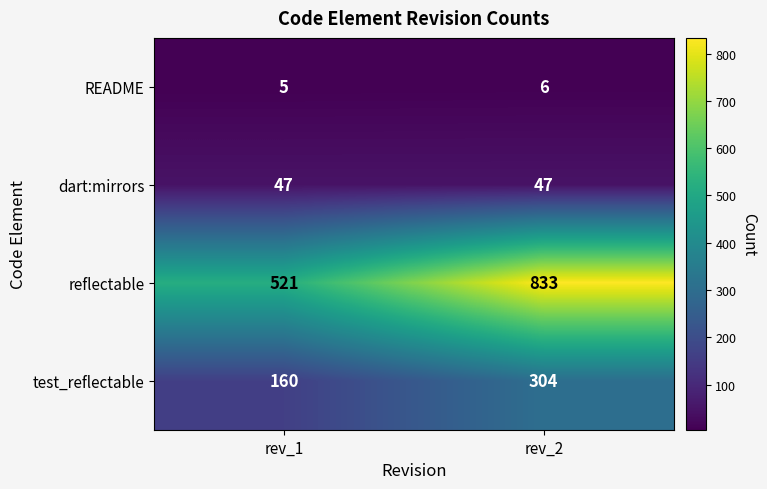

At which category is the sum across all series the highest?

rev_2